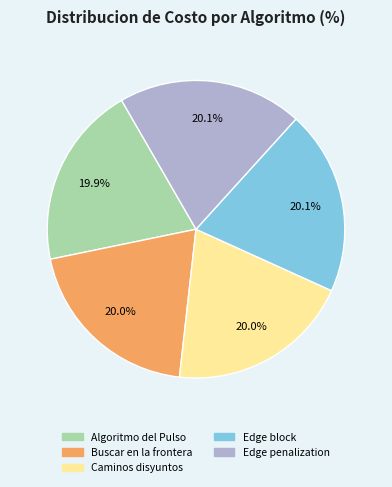

Is Caminos disyuntos the majority of the pie?

No